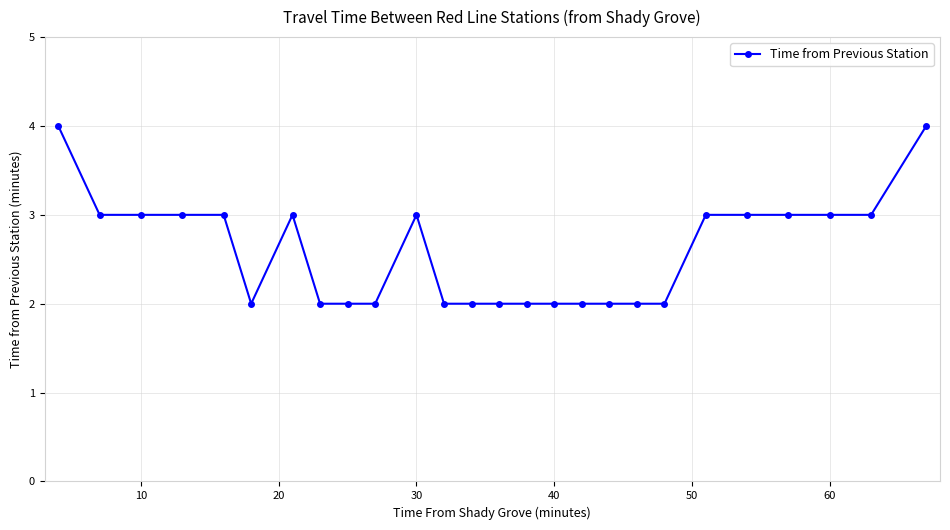

How many values are between 2 and 3?

24